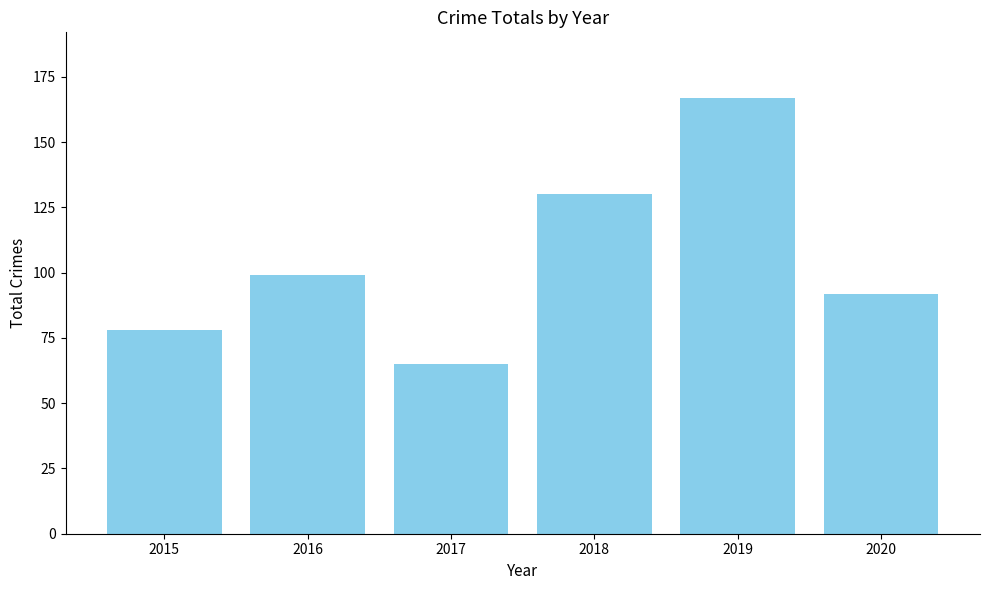

What is the difference between the values at 2017 and 2018?

65